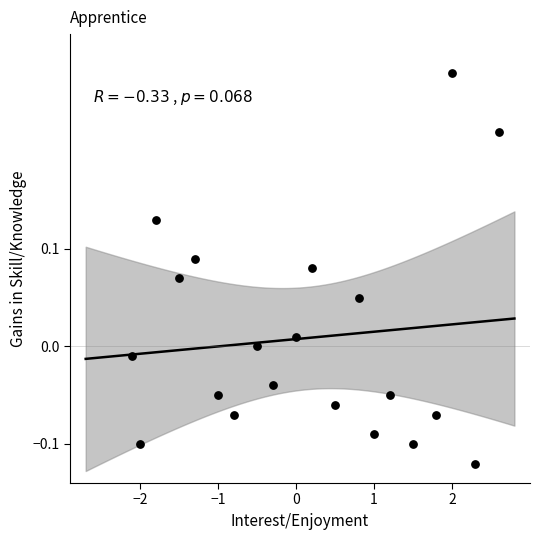

What is the range of Y values (max minus min)?

0.4